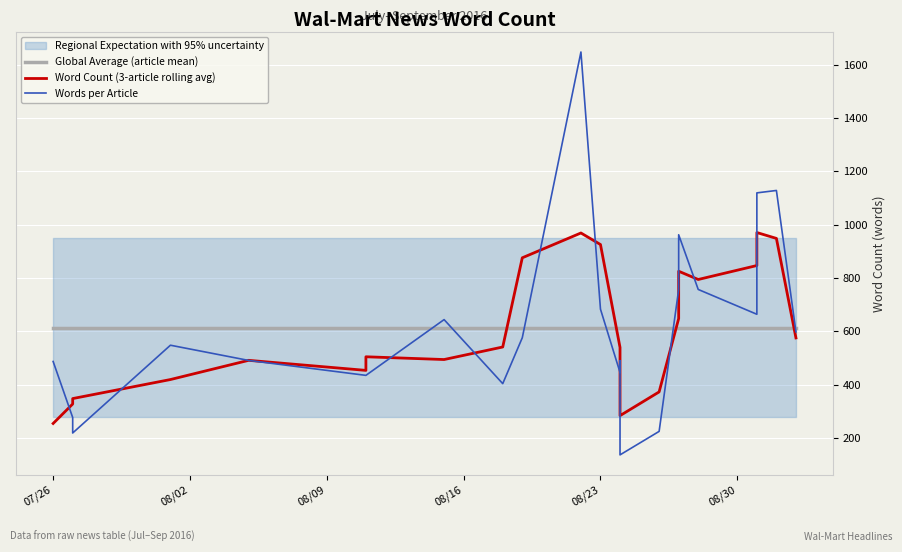

Reading left to right, extract all data points from this chart.

Global Average (article mean): 614.3	614.3	614.3	614.3	614.3	614.3	614.3	614.3	614.3	614.3	614.3	614.3	614.3	614.3	614.3	614.3	614.3	614.3	614.3	614.3	614.3	614.3	614.3
Word Count (3-article rolling avg): 254.7	327.7	348.0	419.3	491.3	453.7	504.7	494.3	541.3	875.7	968.7	925.3	539.7	357.7	284.0	373.0	648.0	825.3	794.3	846.7	970.3	948.3	575.3
Words per Article: 487.0	277.0	219.0	548.0	491.0	435.0	435.0	644.0	404.0	576.0	1647.0	683.0	446.0	490.0	137.0	225.0	757.0	962.0	757.0	664.0	1119.0	1128.0	598.0